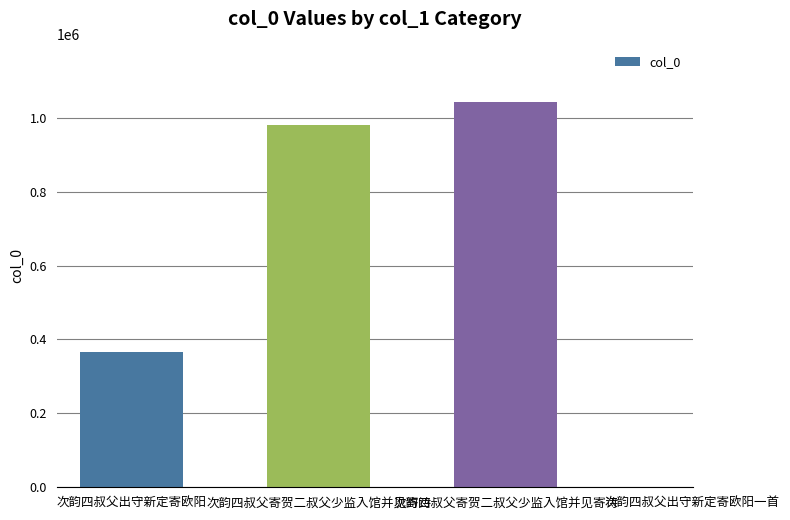

The chart shows a value of 979251 at 次韵四叔父寄贺二叔父少监入馆并见寄诗. True or false?

True